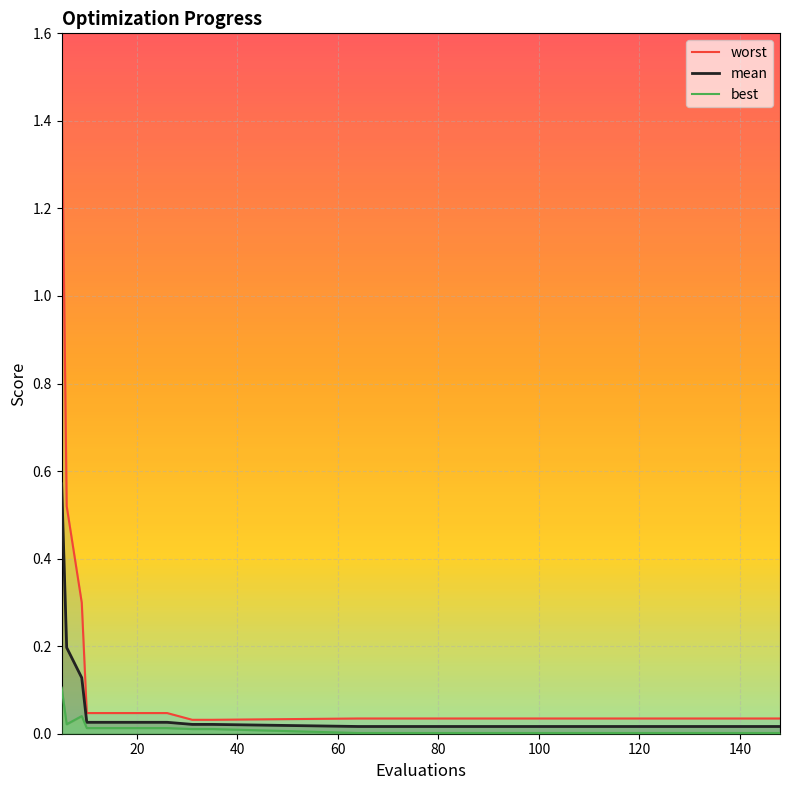

Reading left to right, list all the values displayed in this chart.

worst: 1.5	0.5	0.3	0.0	0.0	0.0	0.0	0.0	0.0	0.0	0.0	0.0	0.0	0.0	0.0	0.0	0.0	0.0	0.0	0.0
mean: 0.6	0.2	0.1	0.0	0.0	0.0	0.0	0.0	0.0	0.0	0.0	0.0	0.0	0.0	0.0	0.0	0.0	0.0	0.0	0.0
best: 0.1	0.0	0.0	0.0	0.0	0.0	0.0	0.0	0.0	0.0	0.0	0.0	0.0	0.0	0.0	0.0	0.0	0.0	0.0	0.0